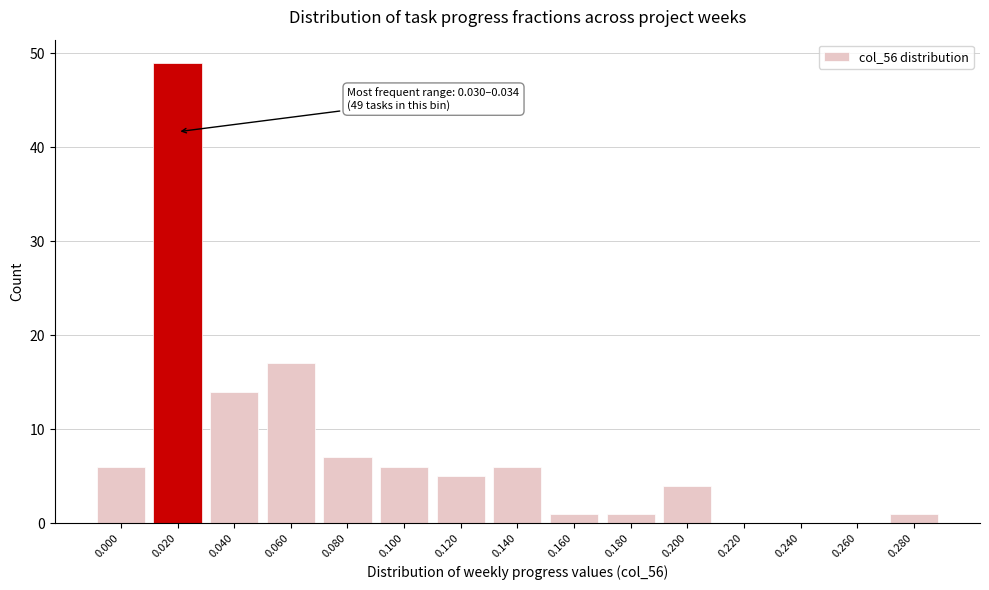

Reading right to left, list all the values displayed in this chart.

0.280=1	0.260=0	0.240=0	0.220=0	0.200=4	0.180=1	0.160=1	0.140=6	0.120=5	0.100=6	0.080=7	0.060=17	0.040=14	0.020=49	0.000=6